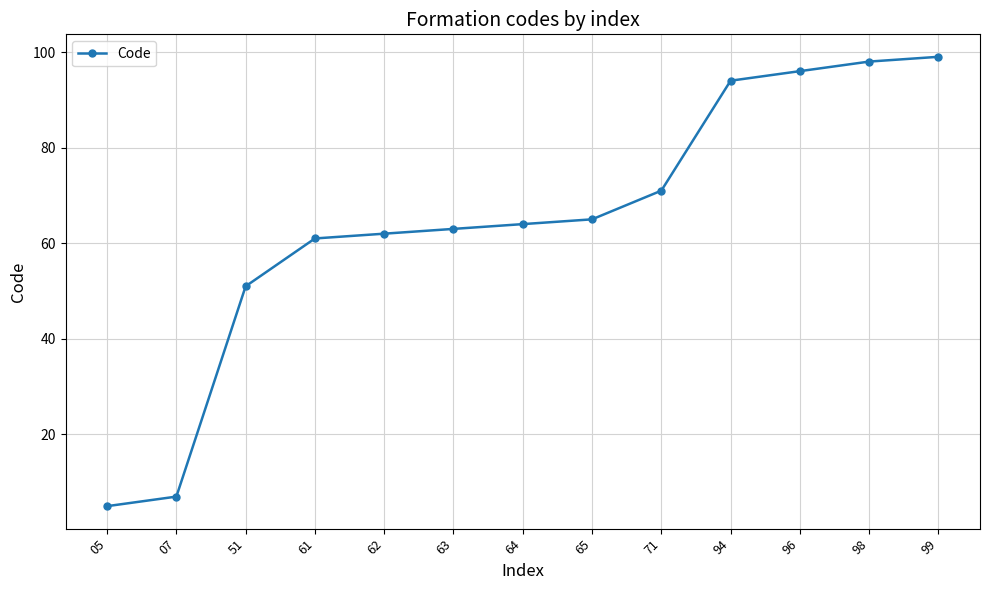

What is the sum of the values at 05 and 65?

70